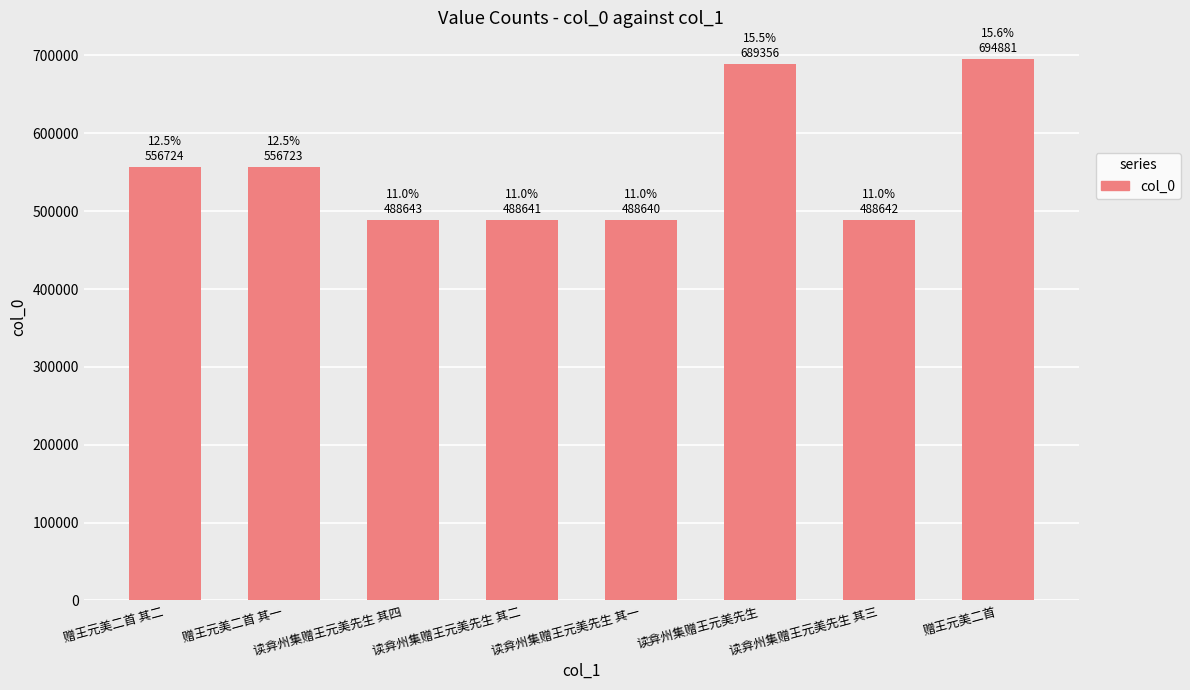

What is the sum of all values?

4452250